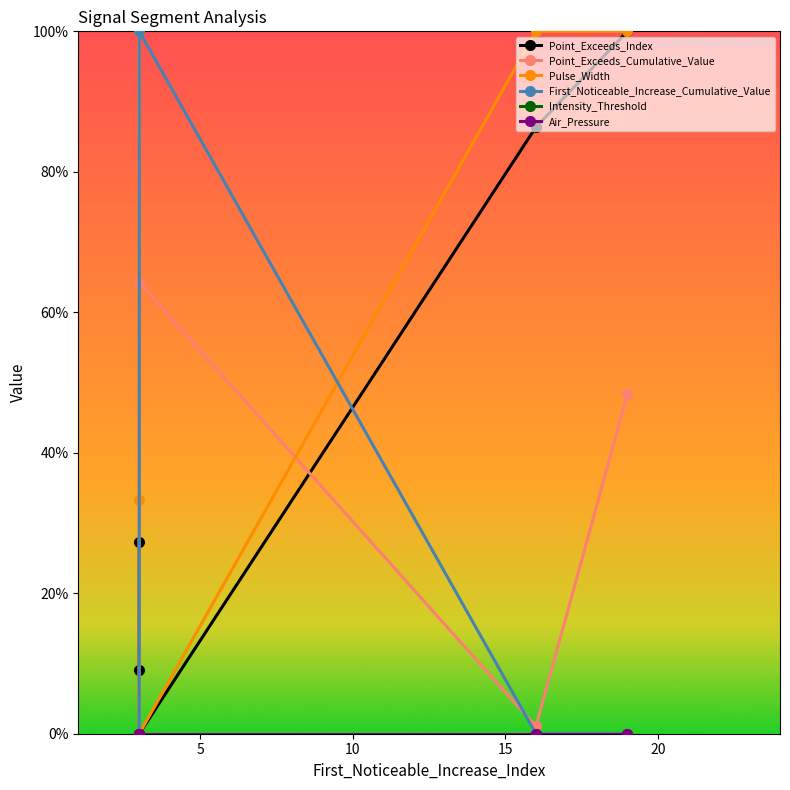

Reading left to right, list all the values displayed in this chart.

Point_Exceeds_Index: 0.1	0.3	0.0	0.9	1.0
Point_Exceeds_Cumulative_Value: 1.0	0.0	0.6	0.0	0.5
Pulse_Width: 0.3	1.0	0.0	1.0	1.0
First_Noticeable_Increase_Cumulative_Value: 0.0	0.0	1.0	0.0	0.0
Intensity_Threshold: 0.0	0.0	0.0	0.0	0.0
Air_Pressure: 0.0	0.0	0.0	0.0	0.0